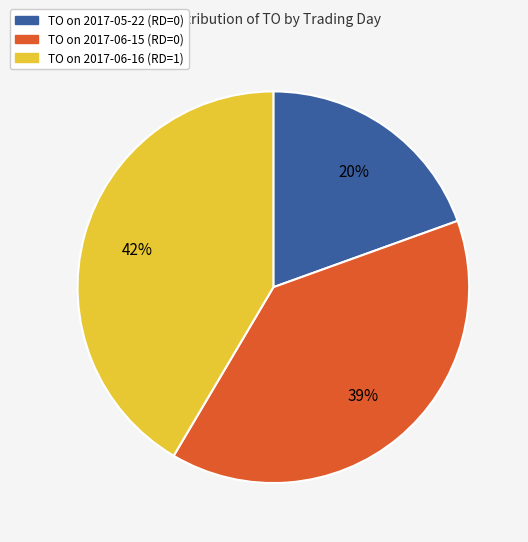

To the nearest percent, what is the difference between the largest and smallest slice percentages?

22%